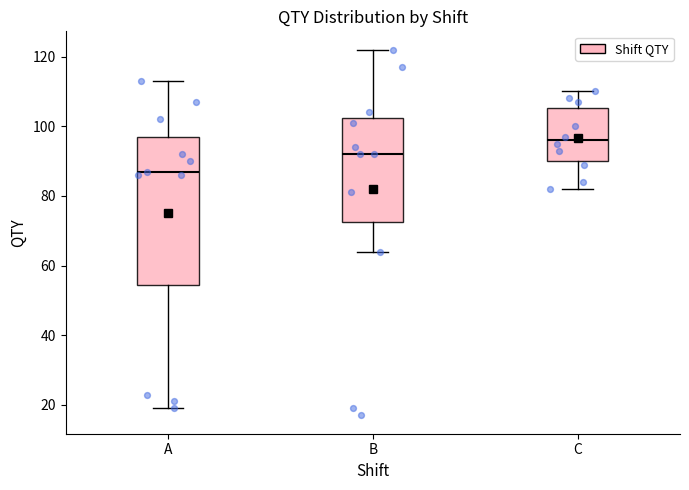

Reading left to right, read every box against the y-axis: the position of its median line, the range the box covers, and the ends of its whiskers. The values are not printed on the chart, so give them approximately, as read against the axis.

A: median 88, box 54 to 98, whiskers 20 to 114
B: median 92, box 72 to 102, whiskers 64 to 122
C: median 96, box 90 to 106, whiskers 82 to 110